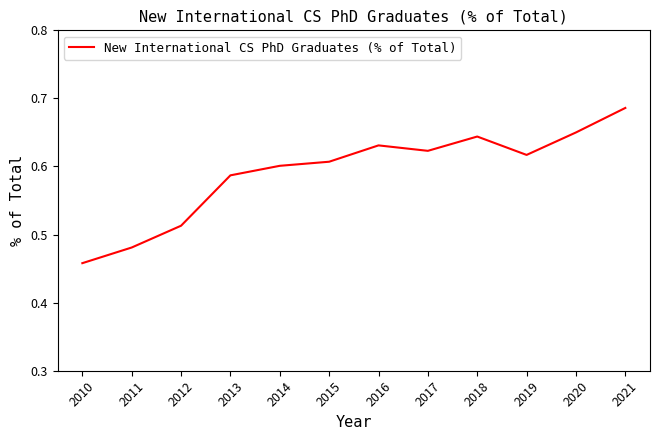

True or false: the data has more than 2 interior local peaks.

False